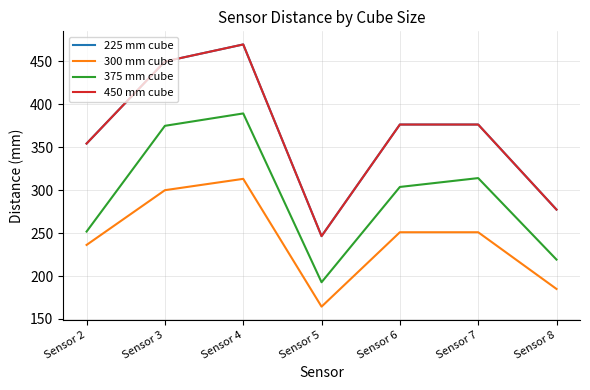

Is the value of 225 mm cube at Sensor 2 greater than the value of 300 mm cube at Sensor 4?

Yes